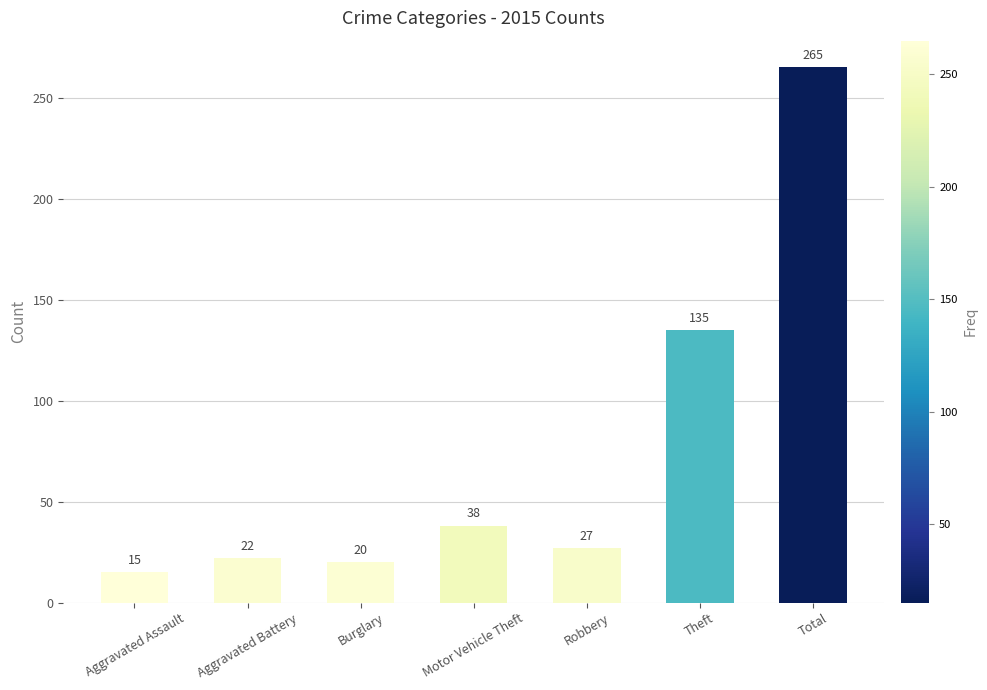

What is the maximum value shown in the chart?

265